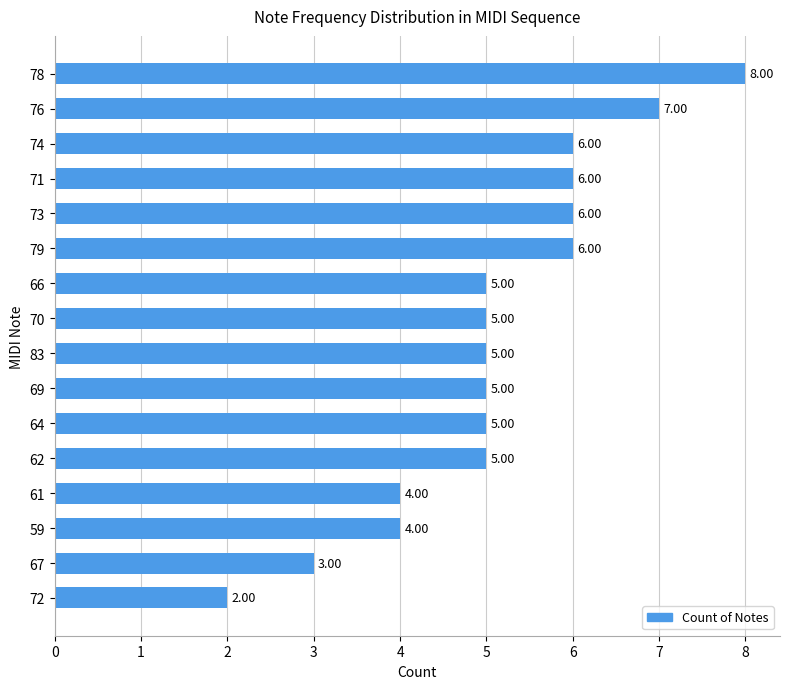

What is the ratio of the value at 67 to the value at 72?

1.5